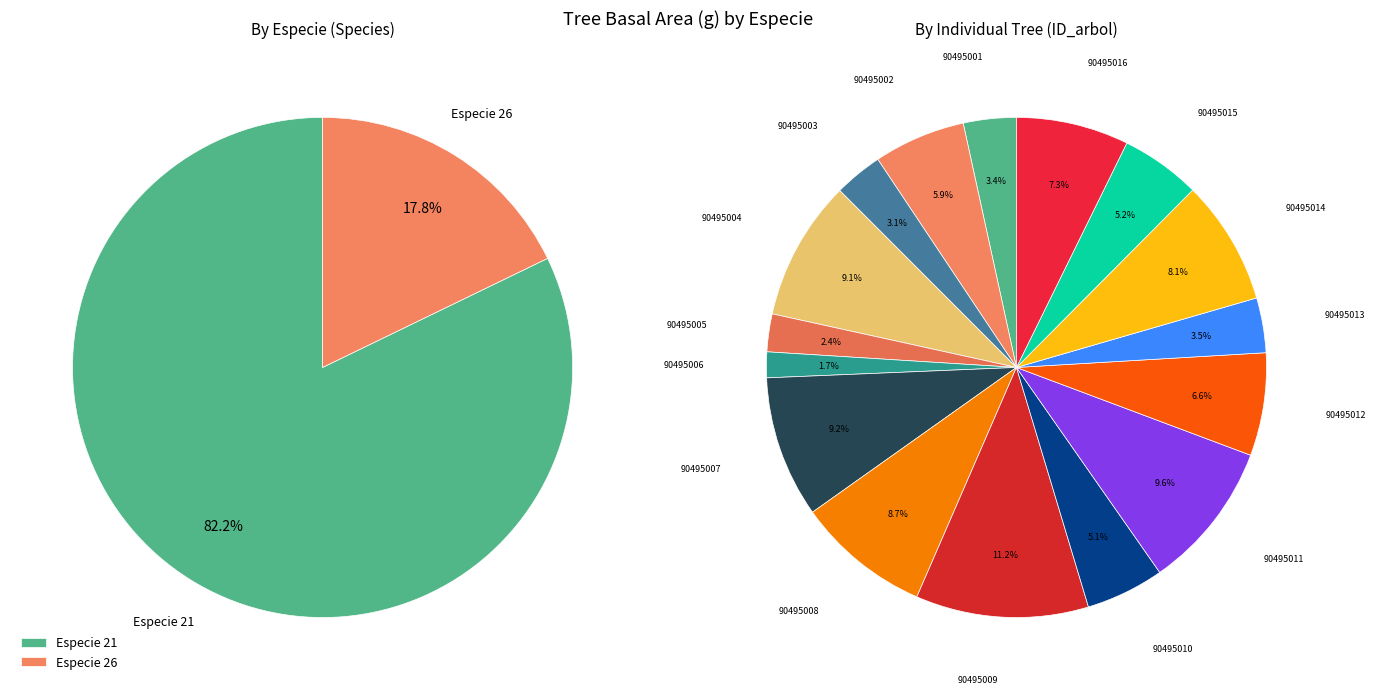

How much of the chart is everything except 90495007?

90.8%